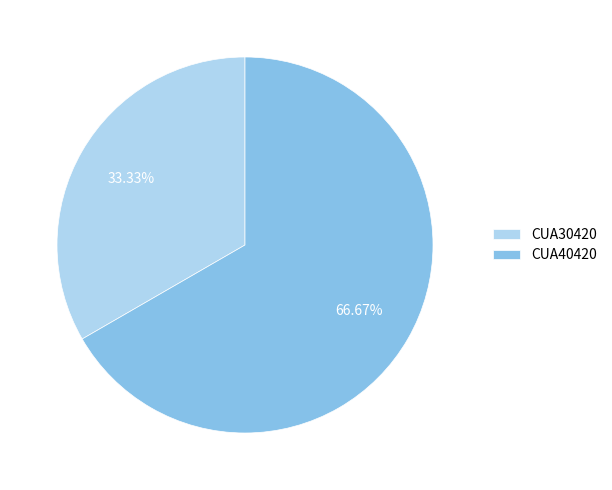

How much of the chart is everything except CUA40420?

33.3%